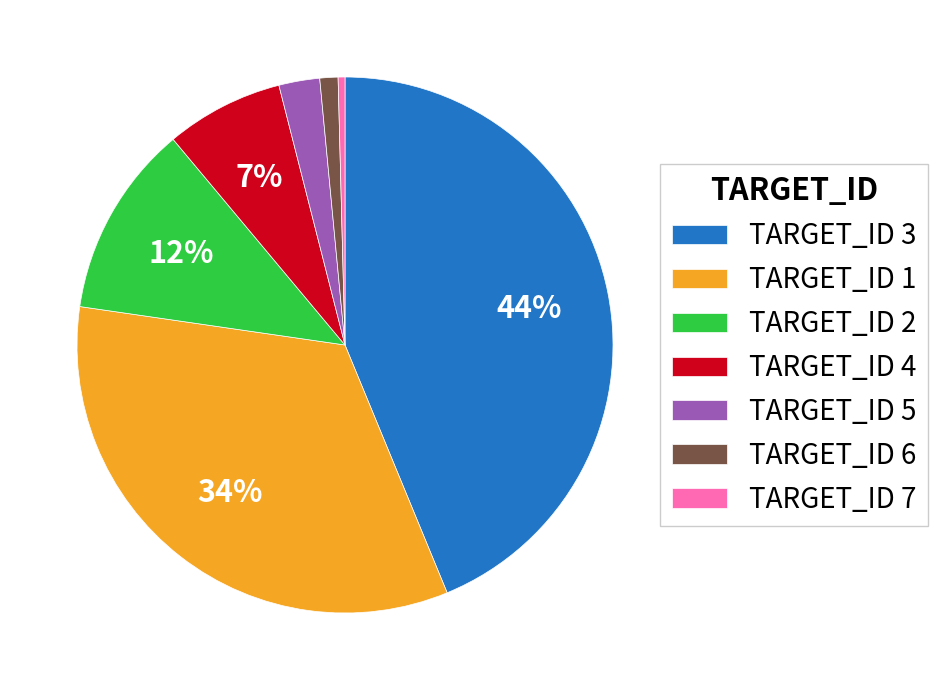

Does TARGET_ID 2 account for over 50% of the chart?

No